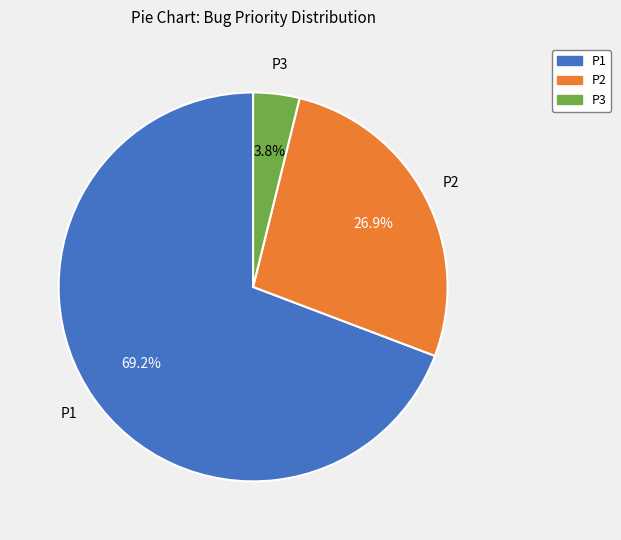

What is the majority slice?

P1